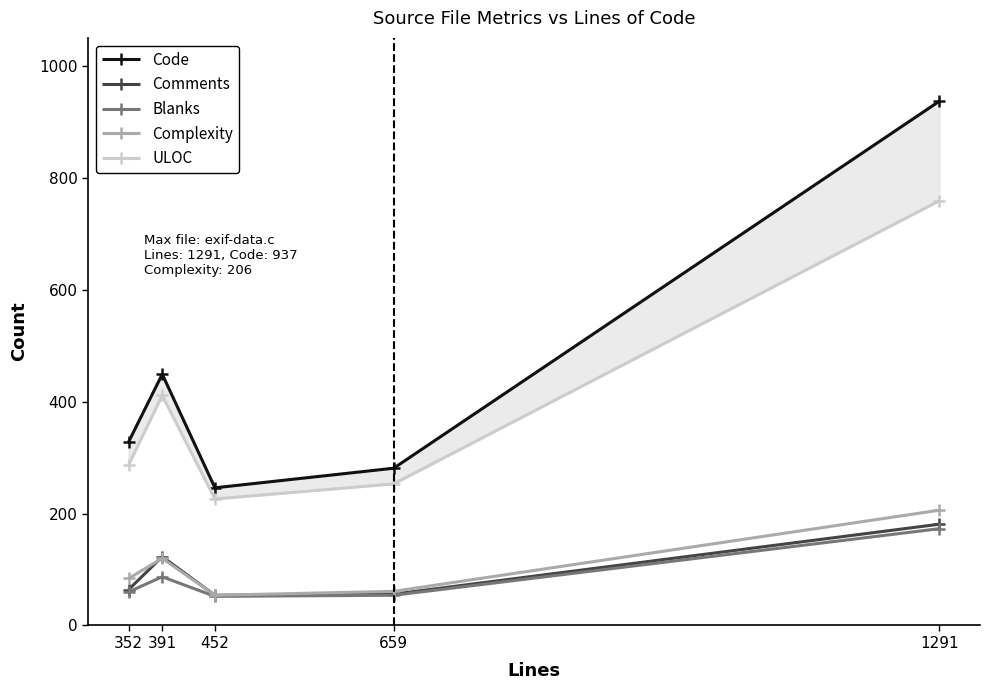

What is the sum of the Complexity values at 391 and 1291?

326